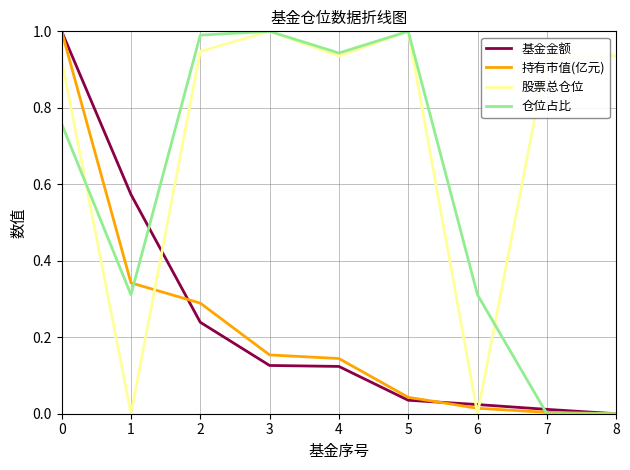

What is the sum of all 基金金额 values?

2.1